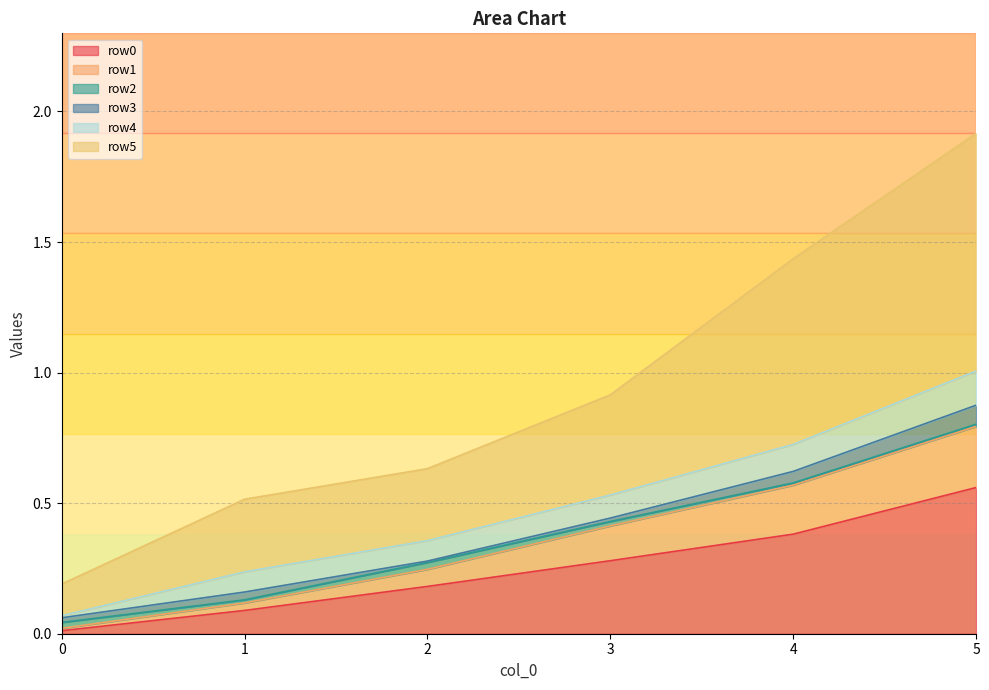

At which category is the sum across all series the highest?

5